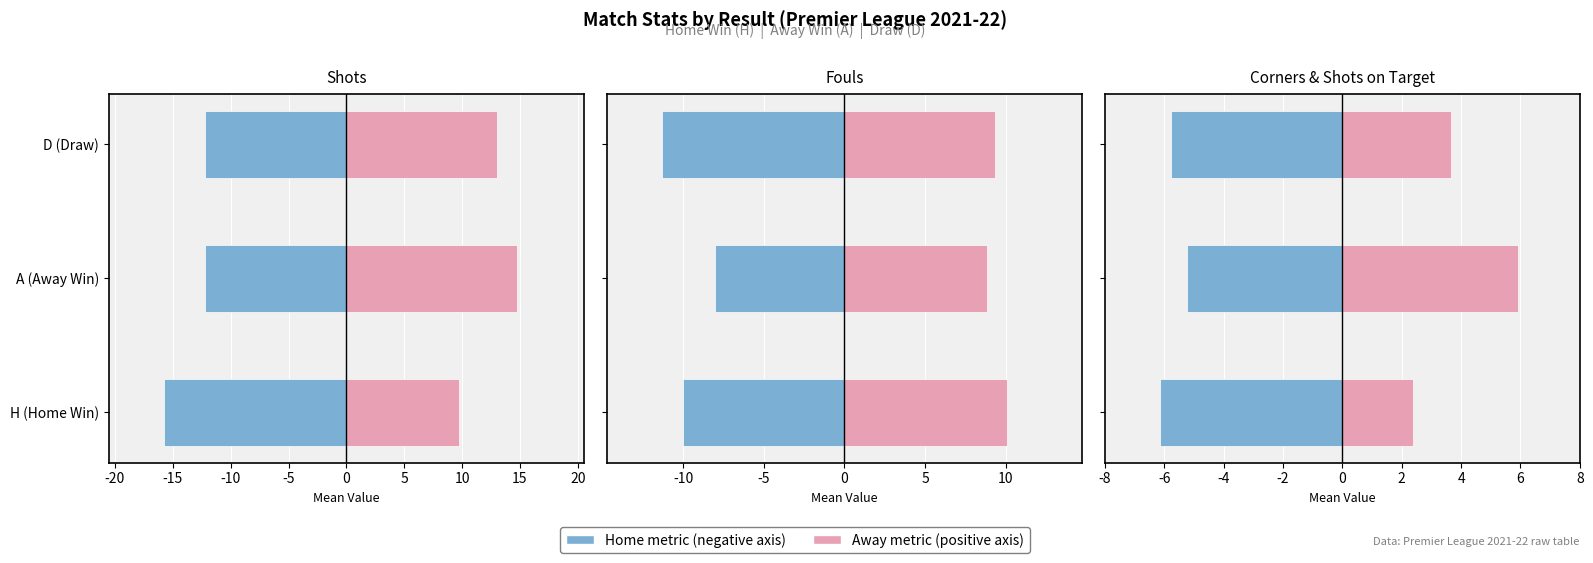

What is the sum of all HomeFoul values?

-29.3